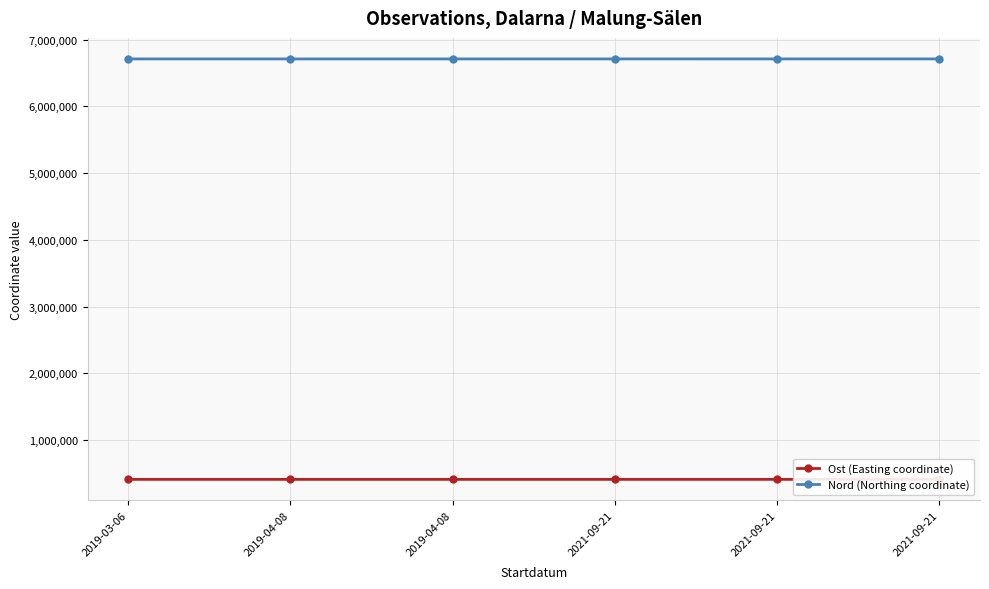

Which series has the largest total across all categories?

Nord (Northing coordinate)